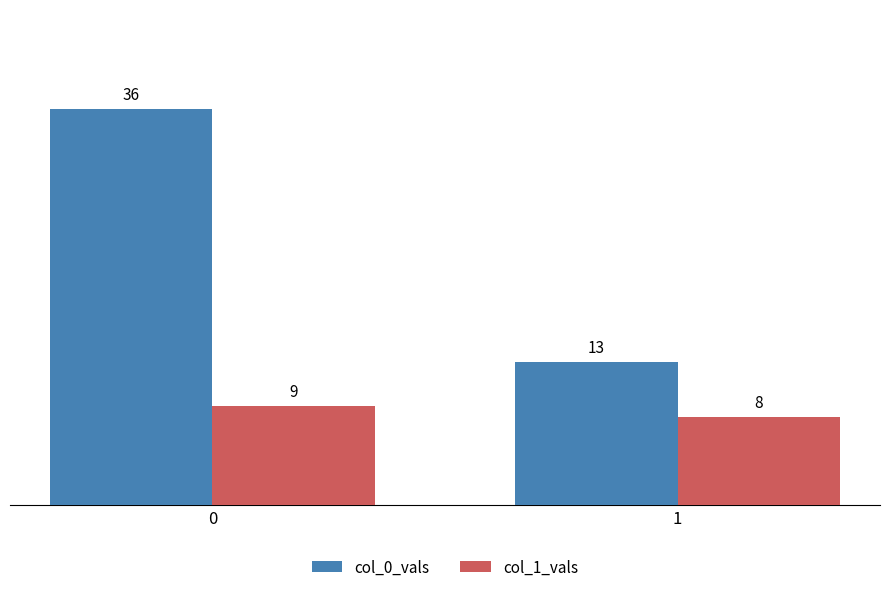

Between 0 and 1, which series saw the biggest shift?

col_0_vals